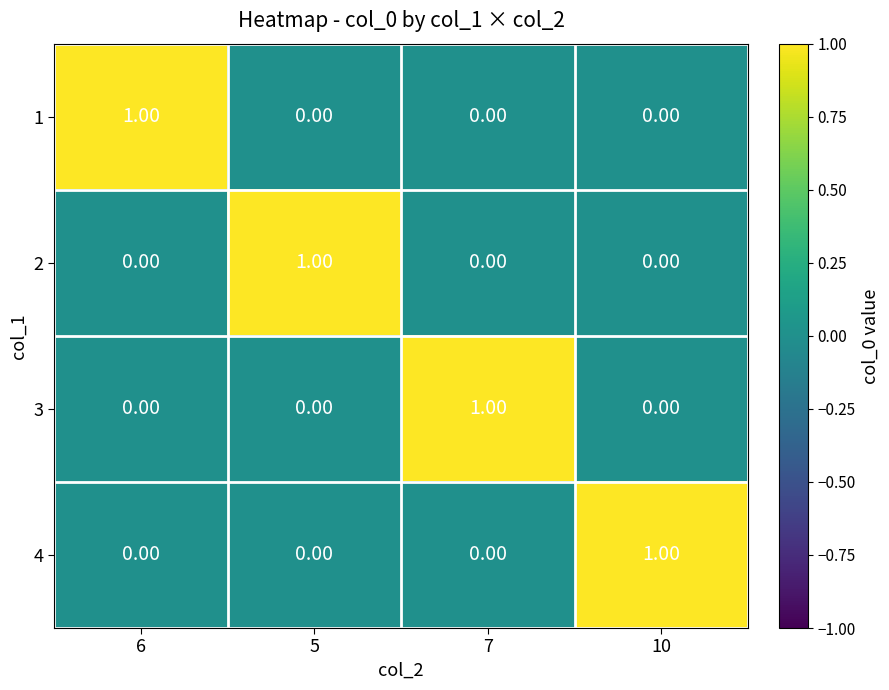

At how many categories does at least one series exceed 0?

4